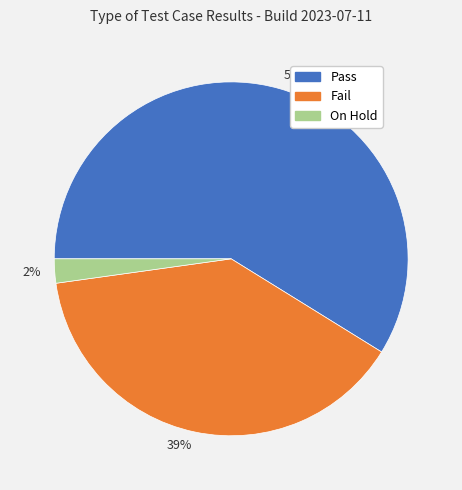

Which slice is the smallest?

2%